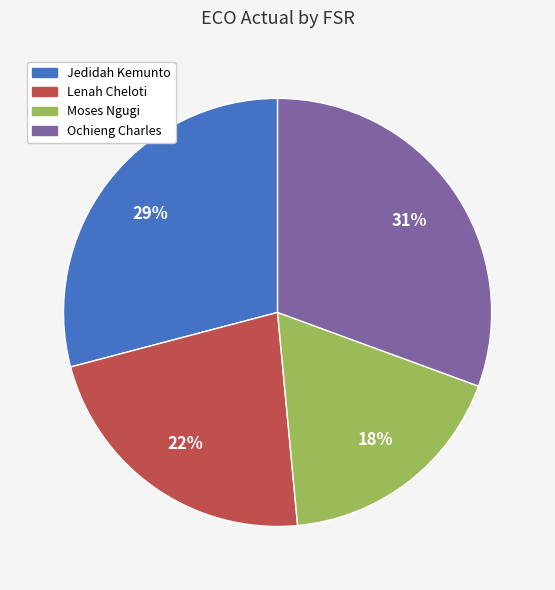

What percentage is the Lenah Cheloti slice, to the nearest percent?

22%